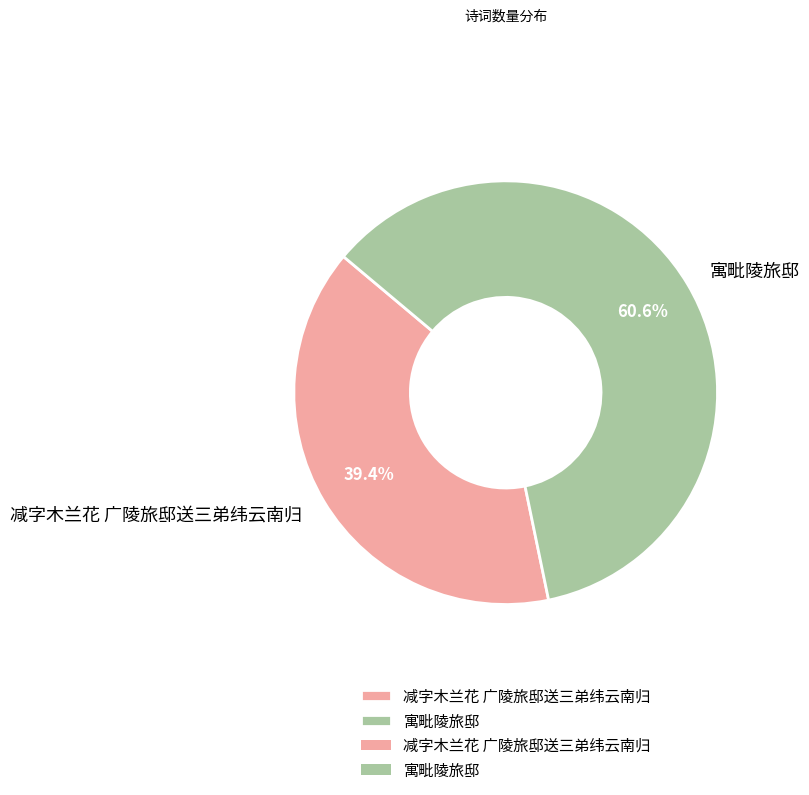

How many slices are in this pie chart?

2